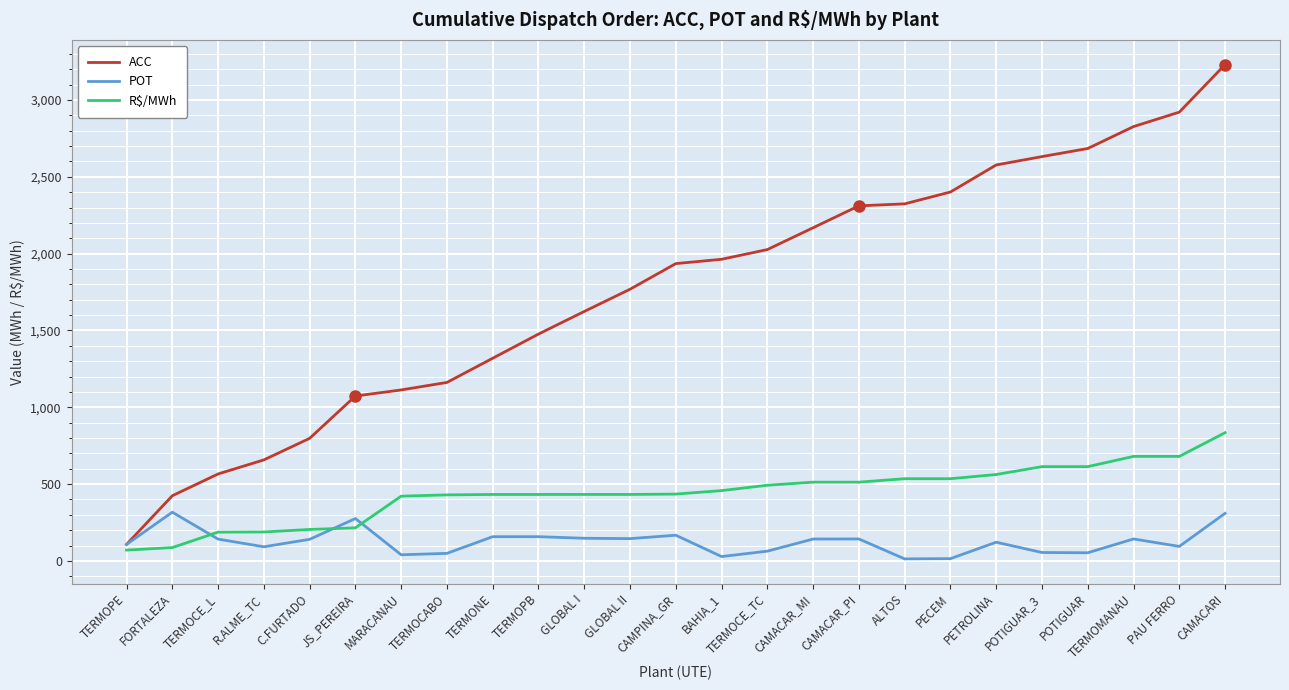

Rank the series by their average value, from lowest to highest.

POT, R$/MWh, ACC